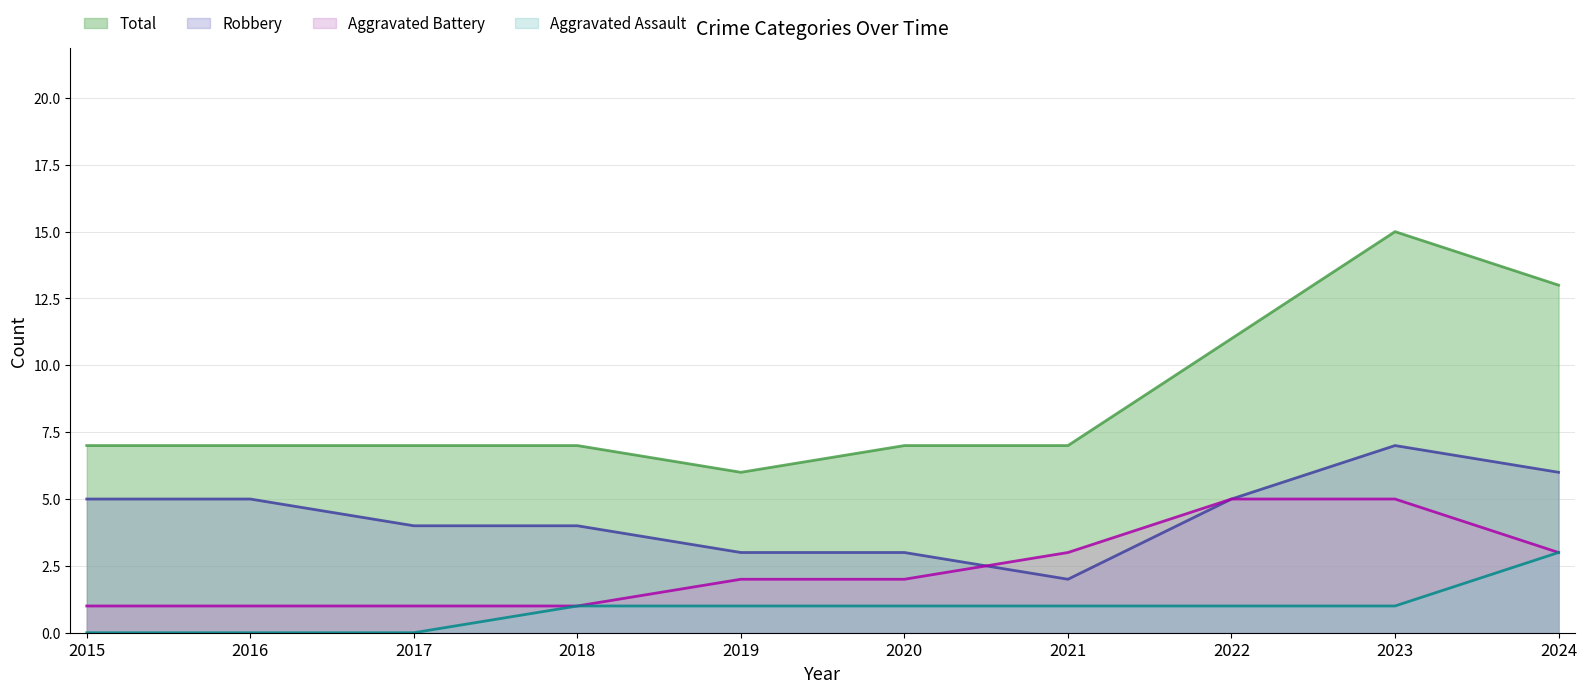

List the series in order of their overall mean, lowest first.

Aggravated Assault, Aggravated Battery, Robbery, Total